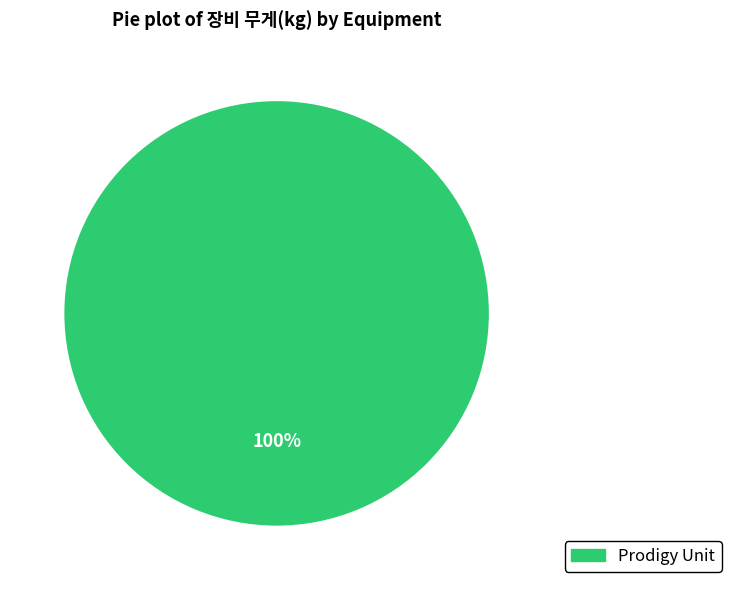

Rank the categories by value from lowest to highest.

Prodigy Unit